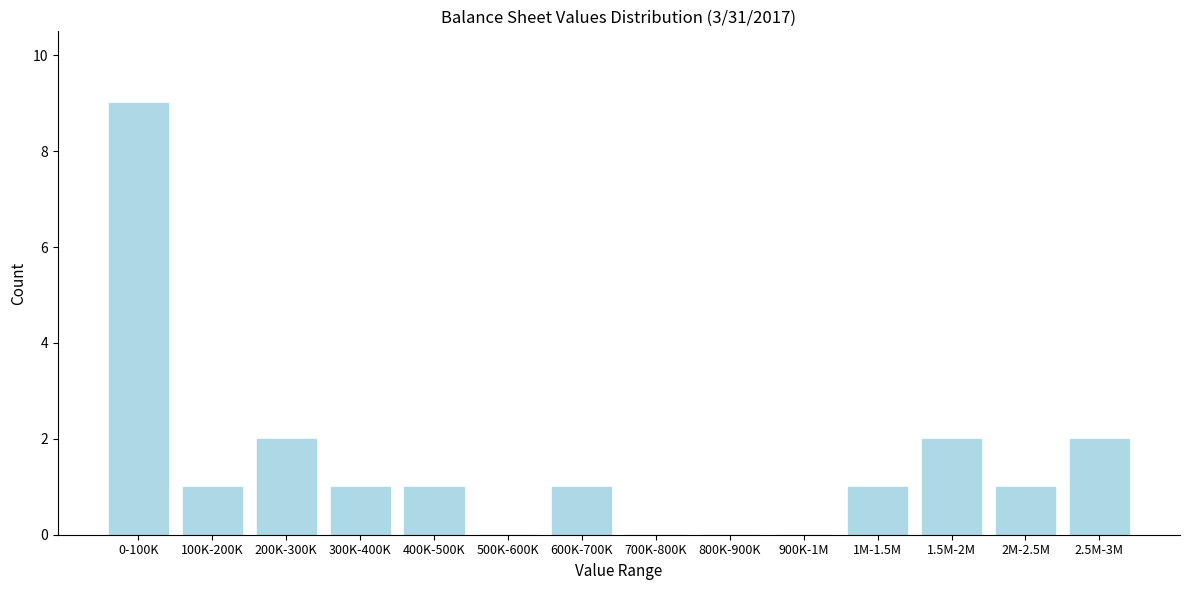

The chart shows a value of 1 at 100K-200K. True or false?

True